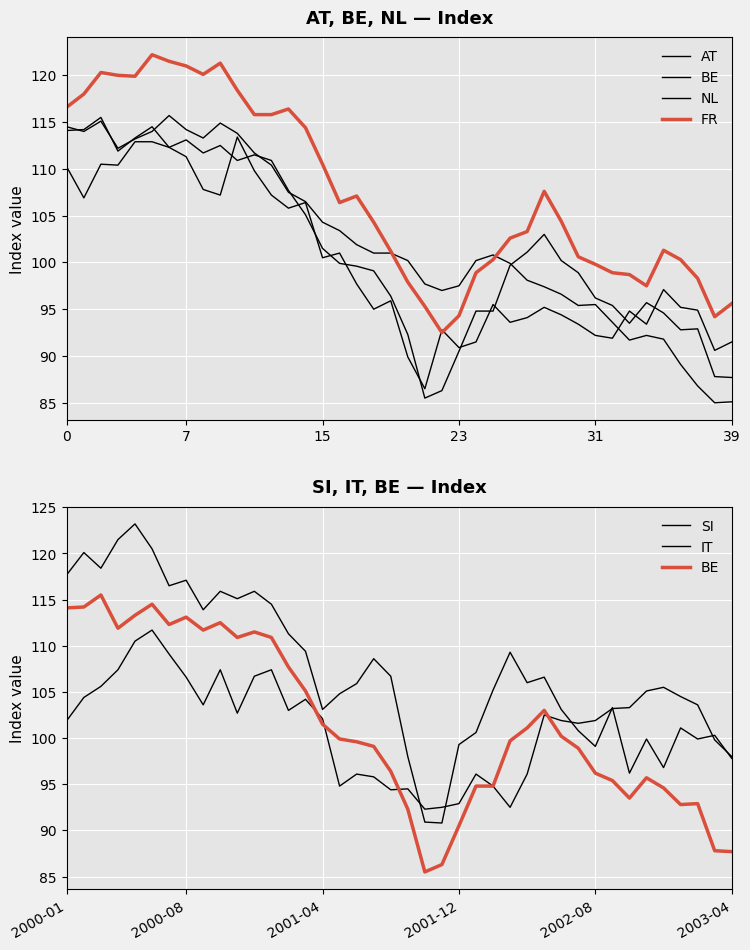

Which series has the largest total across all categories?

FR